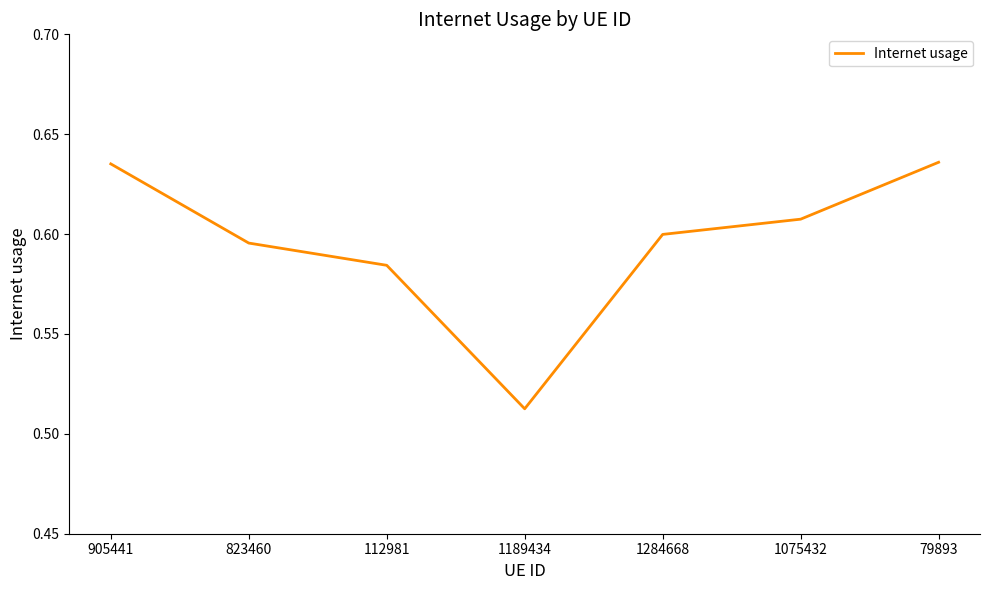

At which category does the chart reach its minimum across all series?

1189434